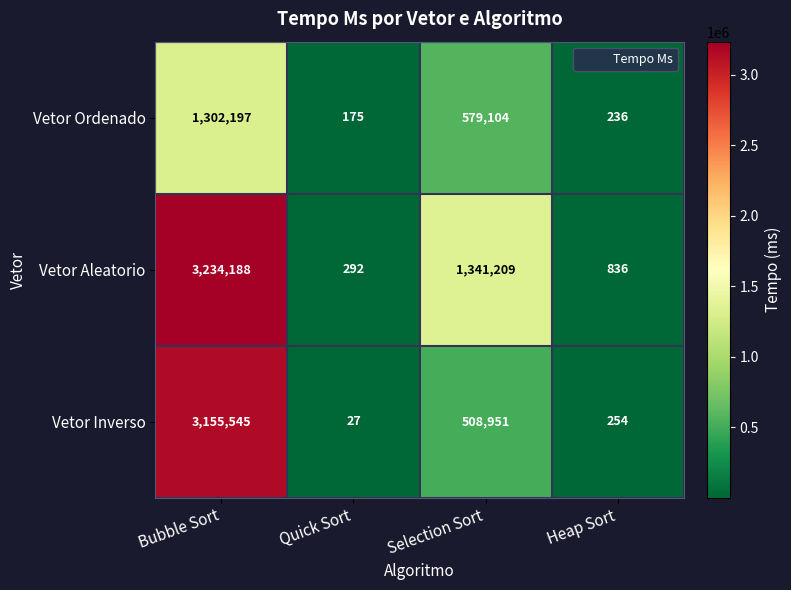

At how many categories does at least one series exceed 2553866?

1